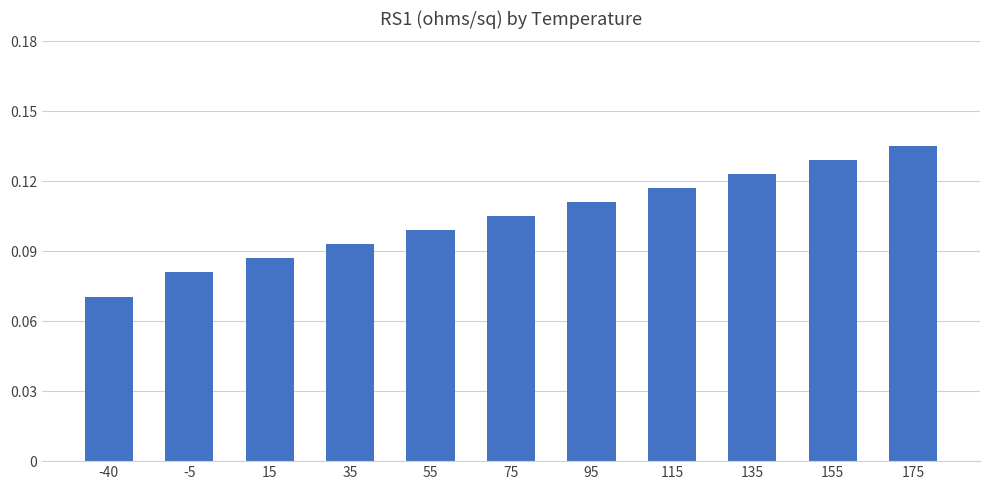

Which label corresponds to the smallest value in the chart?

-40